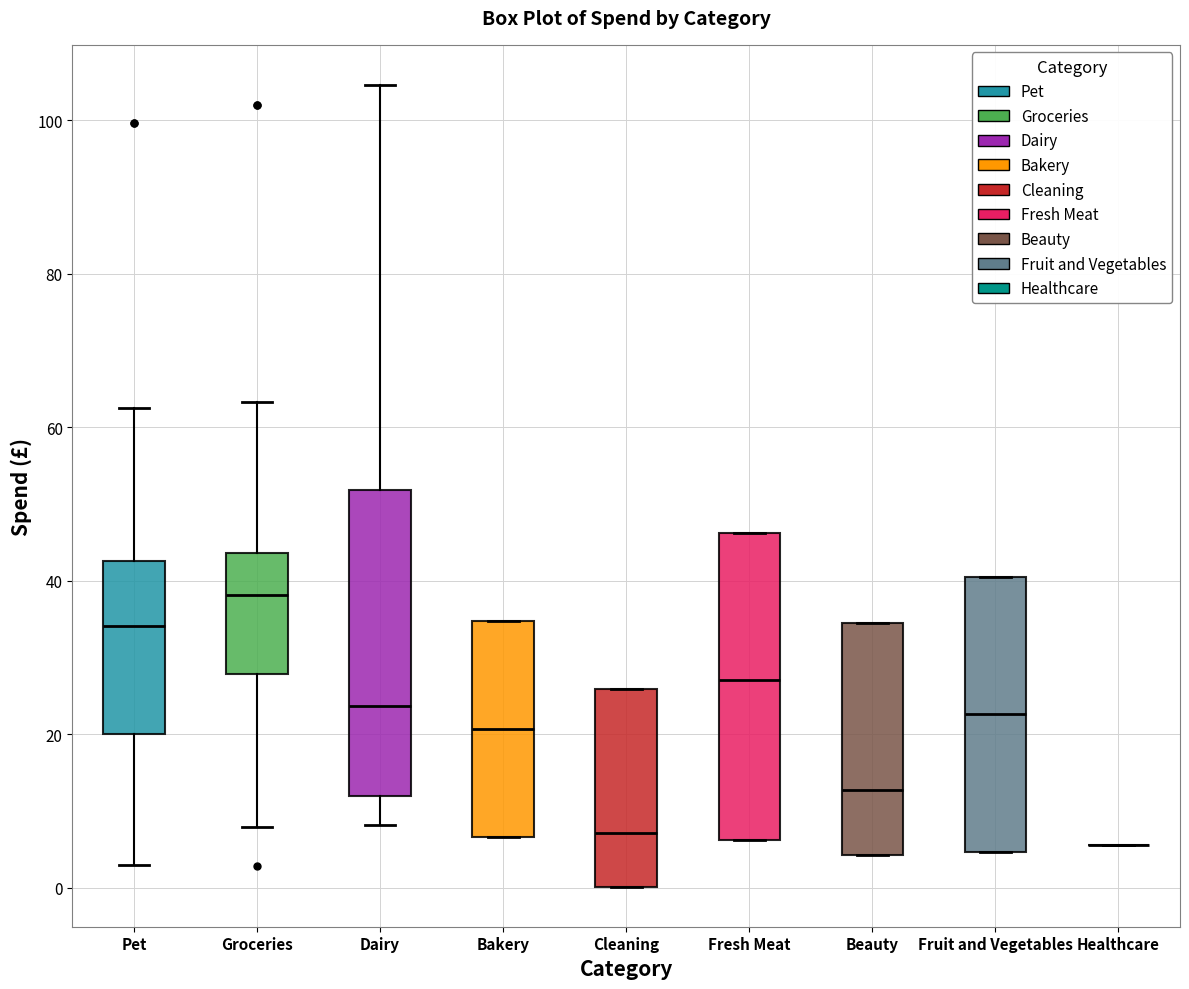

Where does the upper whisker of the box for Groceries end on the y-axis? The values are not printed on the chart, so give them approximately, as read against the axis.

64